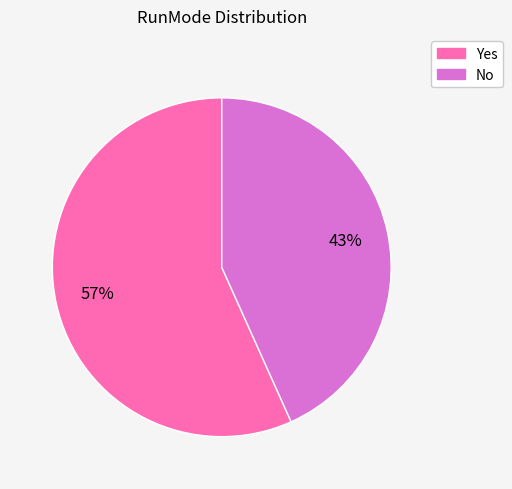

Combined, do Yes and No account for over 50%?

Yes